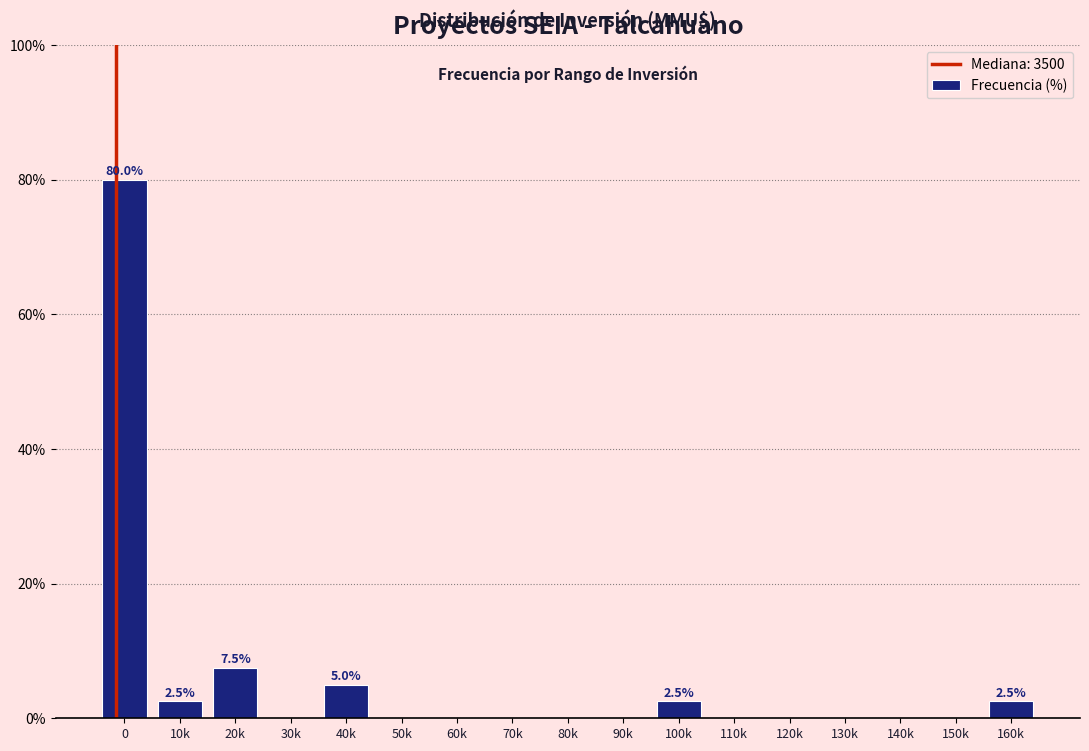

Reading left to right, transcribe all the data shown in this chart.

0=80.0	10k=2.5	20k=7.5	30k=0.0	40k=5.0	50k=0.0	60k=0.0	70k=0.0	80k=0.0	90k=0.0	100k=2.5	110k=0.0	120k=0.0	130k=0.0	140k=0.0	150k=0.0	160k=2.5